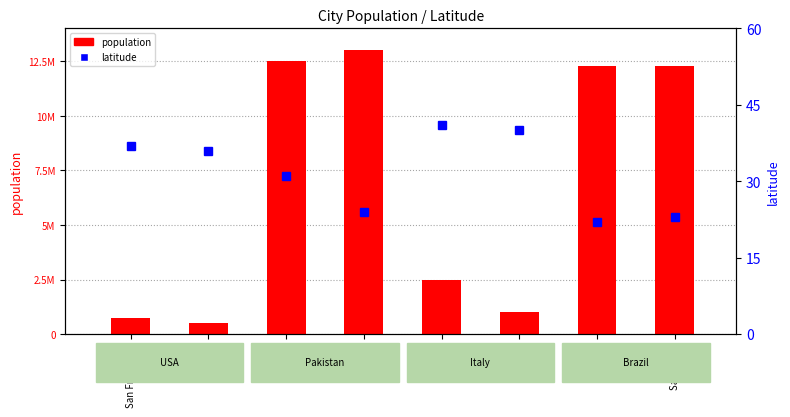

At how many categories does at least one series exceed 12271902?

4